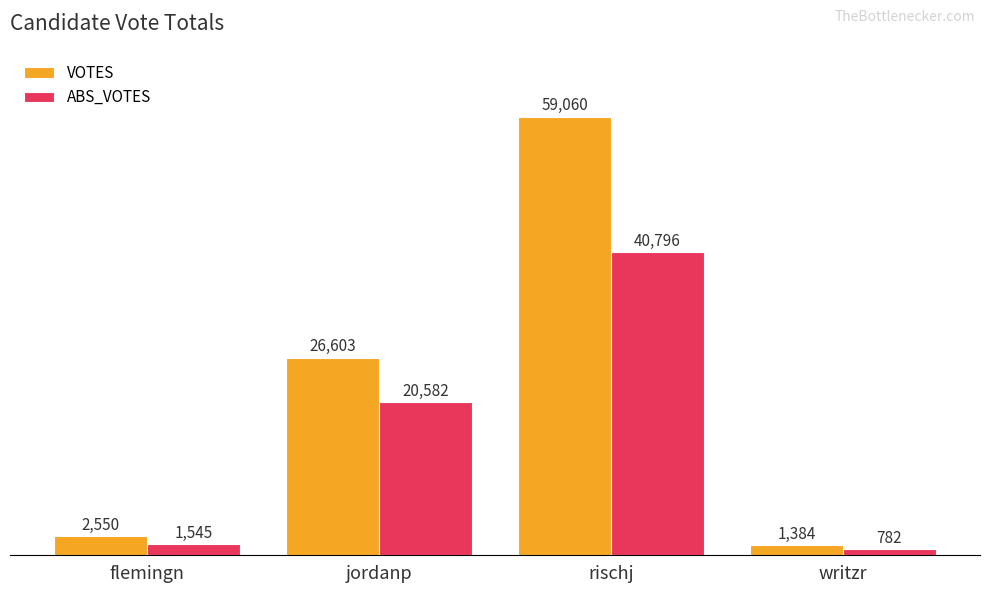

What is the spread (max minus min) of values at writzr?

602